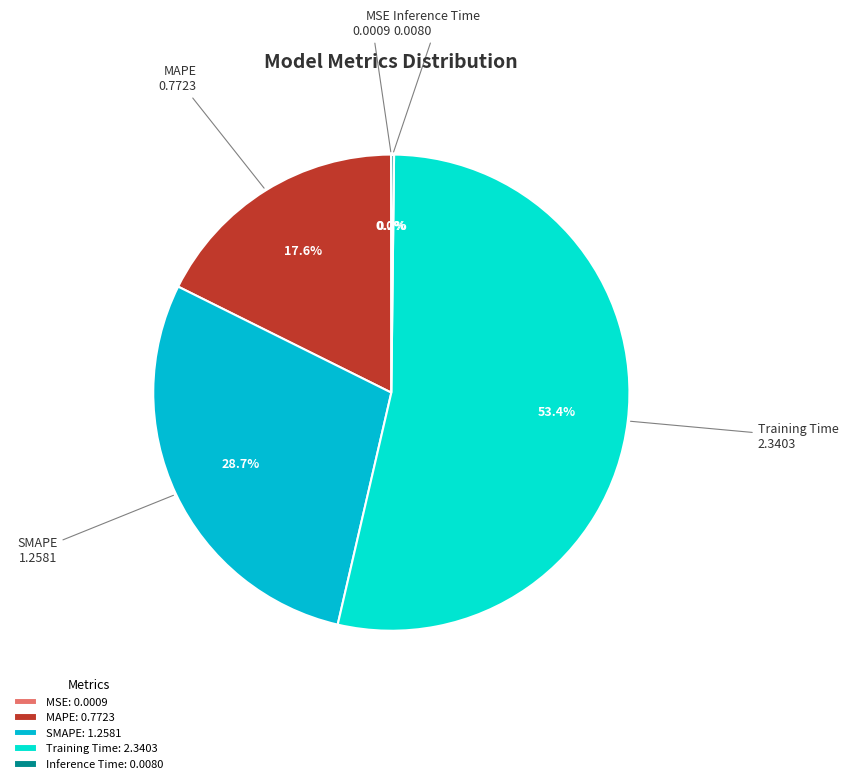

Which slice is the largest?

Training Time